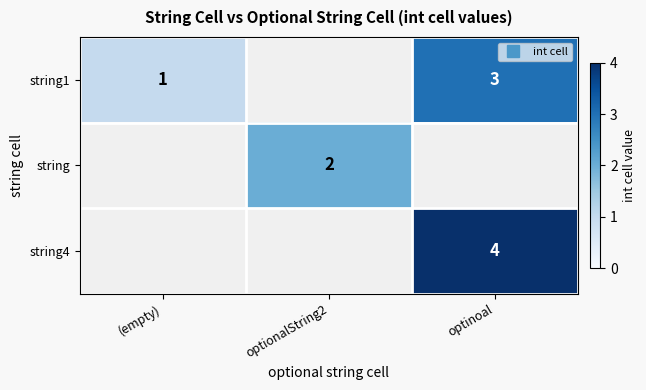

Is the value of string at (empty) greater than the value of string1 at optionalString2?

No